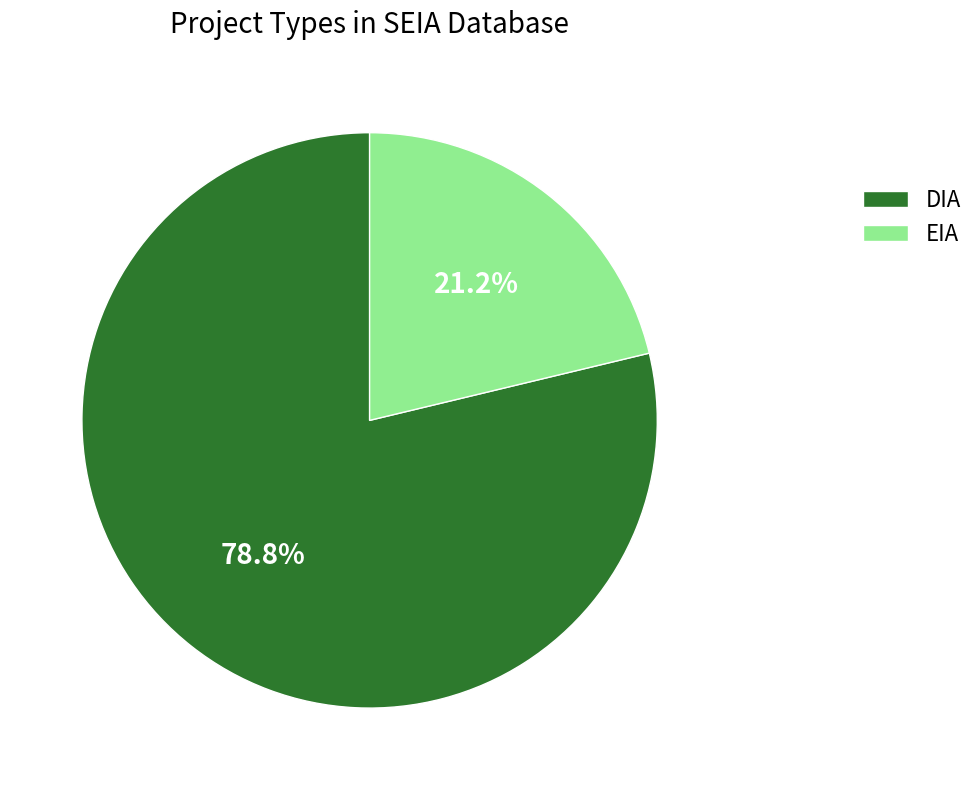

To the nearest percent, what portion does DIA represent?

79%